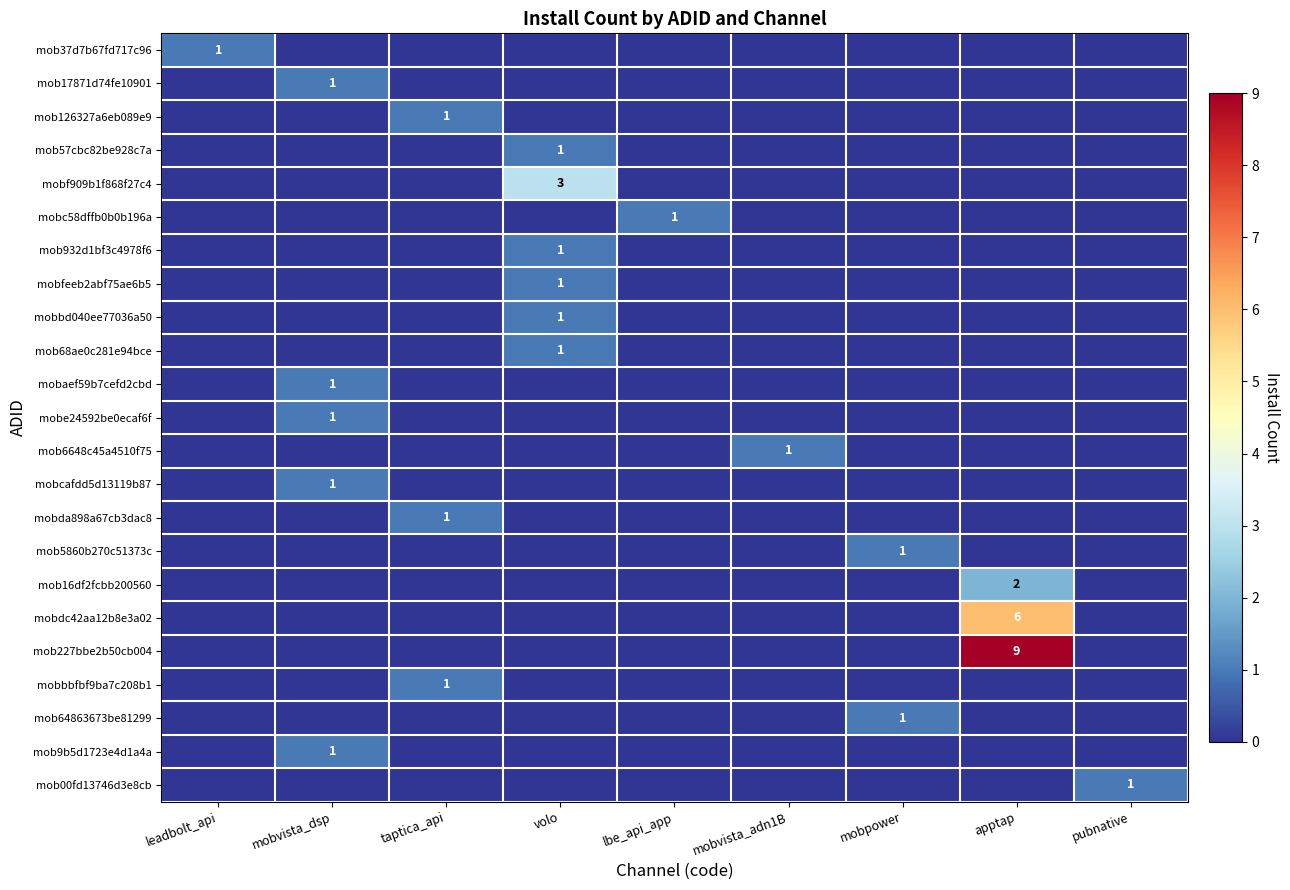

The value of mobbbfbf9ba7c208b1 at taptica_api is 2. True or false?

False